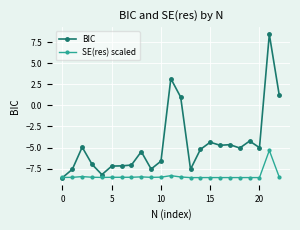

What is the value of the SE(res) scaled point at the 15th from the left?

-8.6